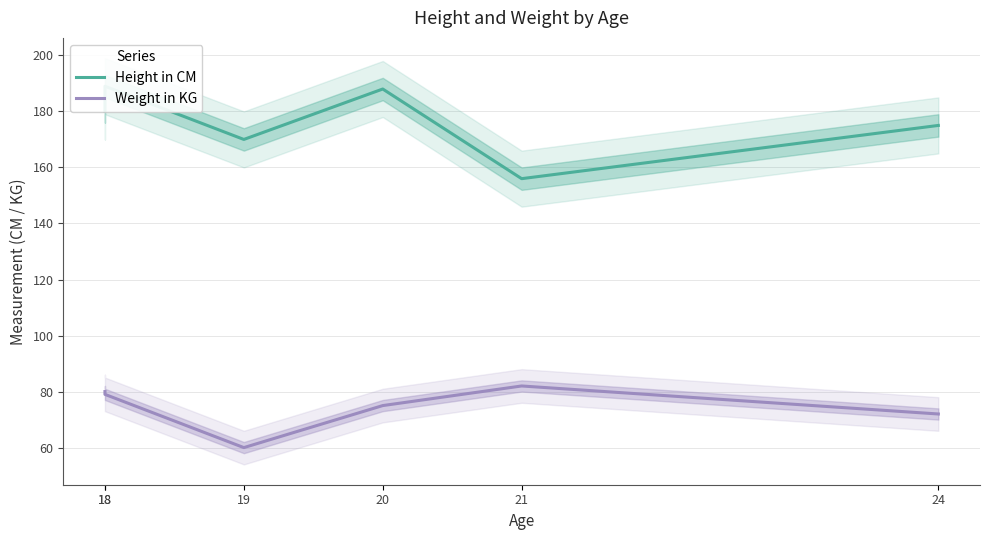

Reading left to right, what are all the values shown in this chart?

Height in CM: 18=180	18=189	19=170	20=188	21=156	24=175
Weight in KG: 18=80	18=79	19=60	20=75	21=82	24=72